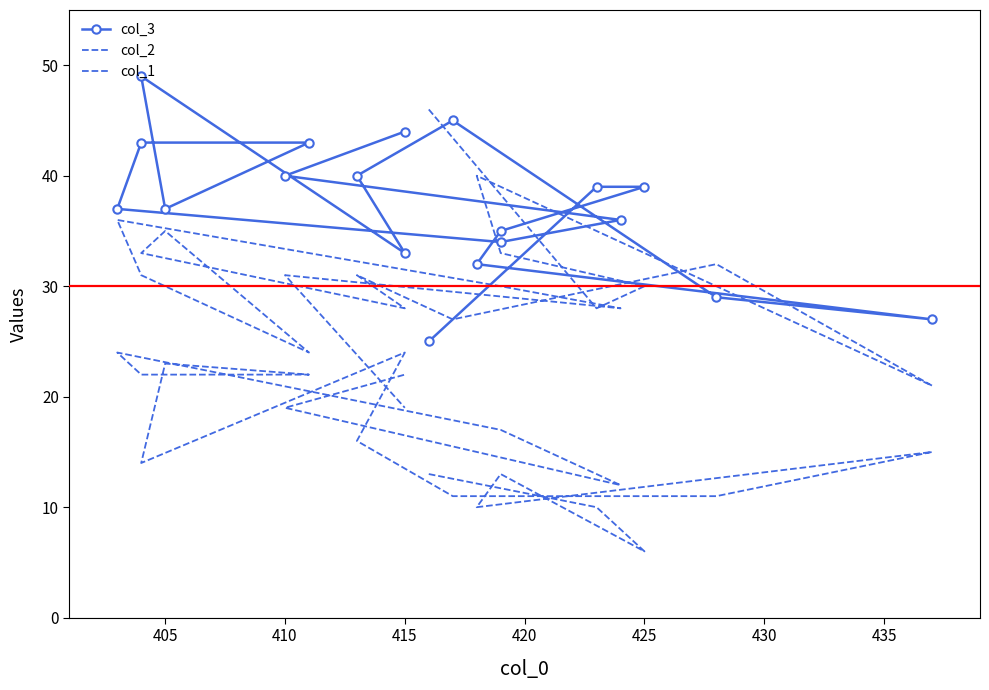

The col_2 series shows 74 at 400. True or false?

False